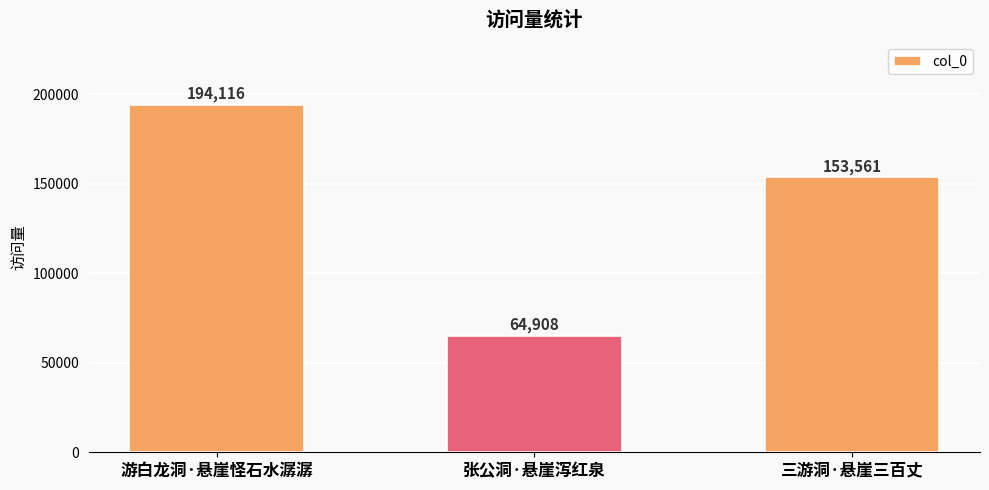

What is the label of the 1st bar from the left?

游白龙洞·悬崖怪石水潺潺